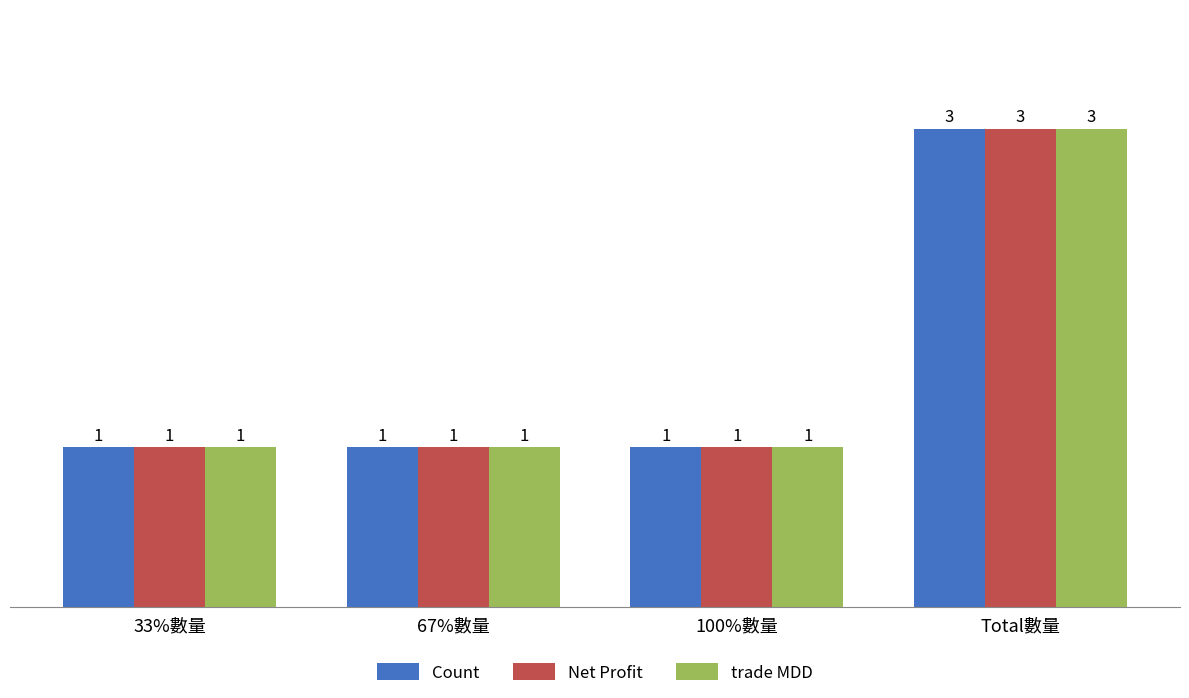

Which label corresponds to the largest value in the chart?

Total數量